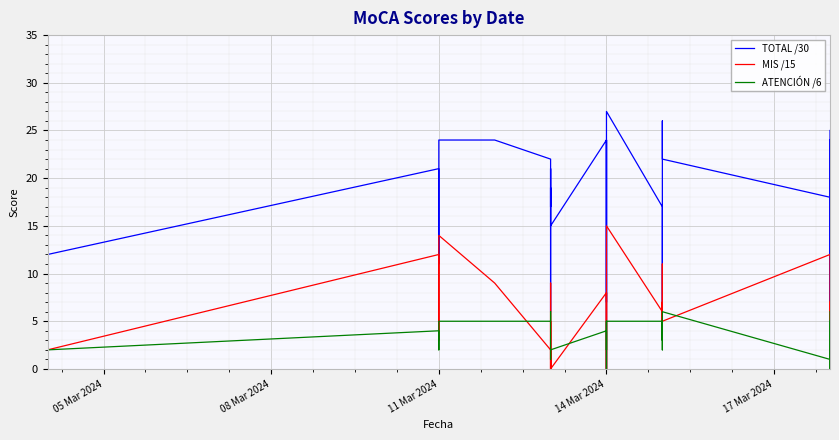

True or false: TOTAL /30 and ATENCIÓN /6 intersect in this chart.

False